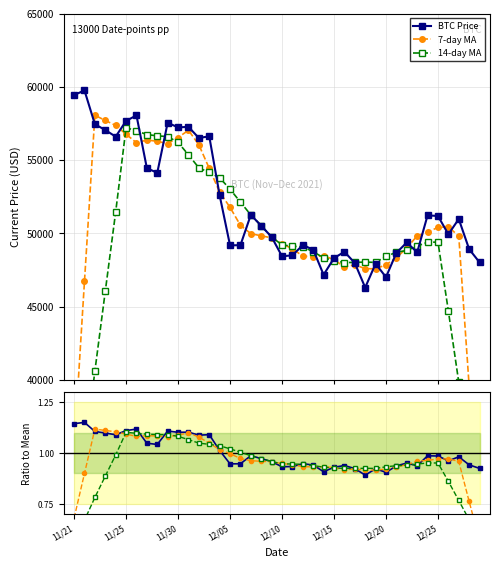

What is the average value of the 7-day MA series?

1.0